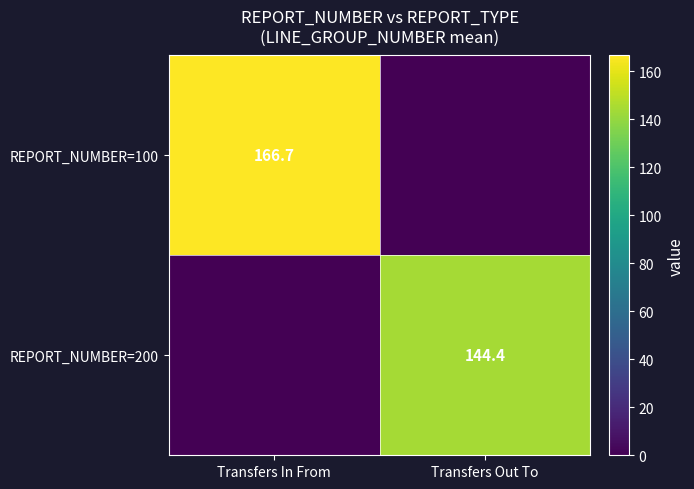

True or false: REPORT_NUMBER=200 has a value of 226.6 at Transfers Out To.

False